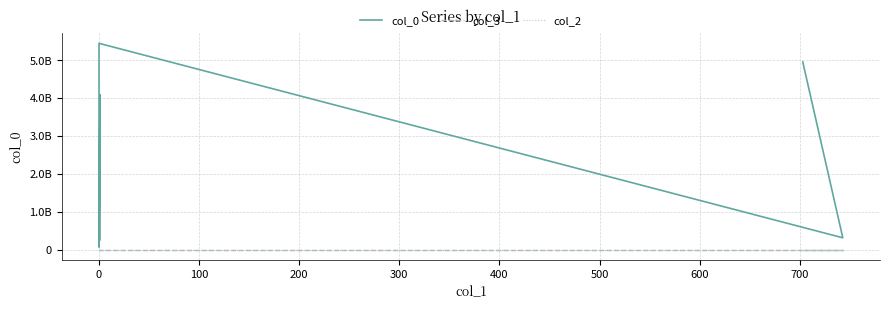

Rank the series at 0 from lowest to highest value.

col_2, col_3, col_0